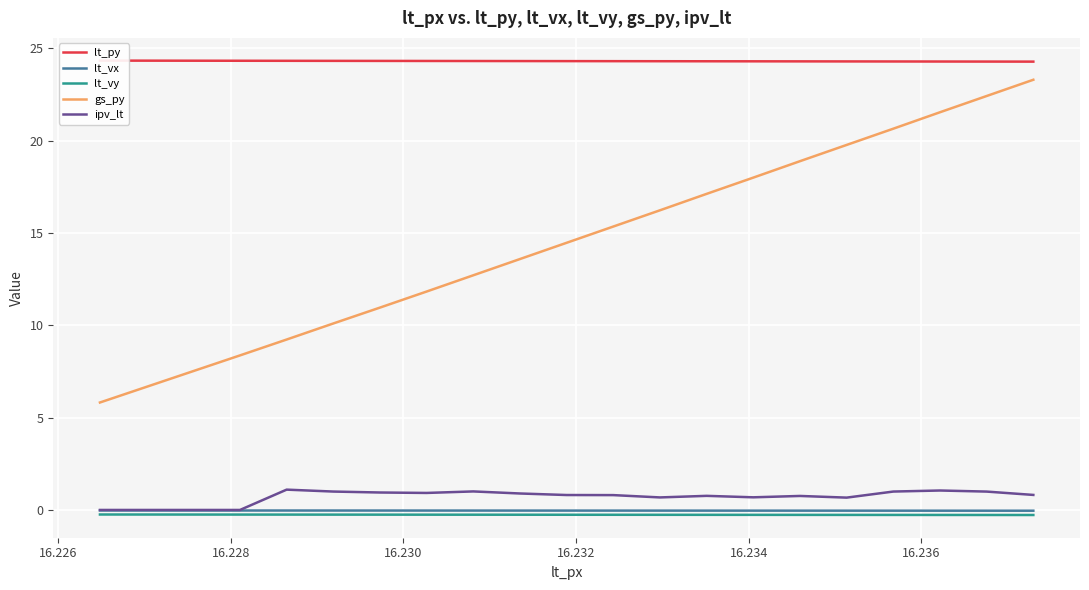

Count the number of categories in the chart.

21